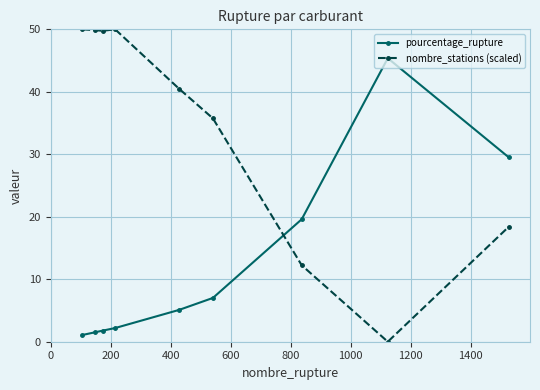

Which series has the largest range (max minus min)?

nombre_stations (scaled)